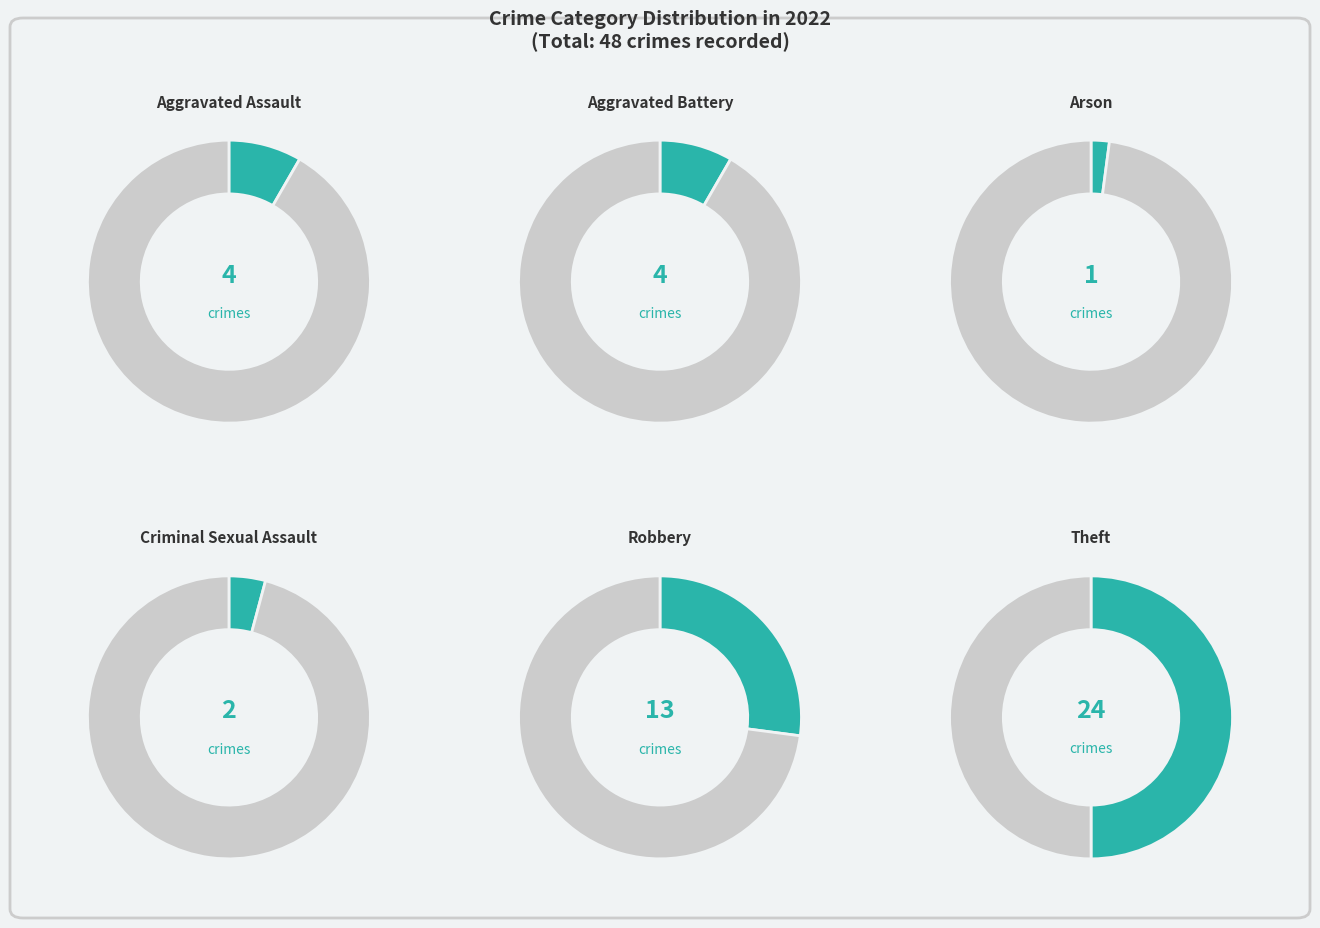

To the nearest percent, what percentage of the pie is Criminal Sexual Assault?

4%